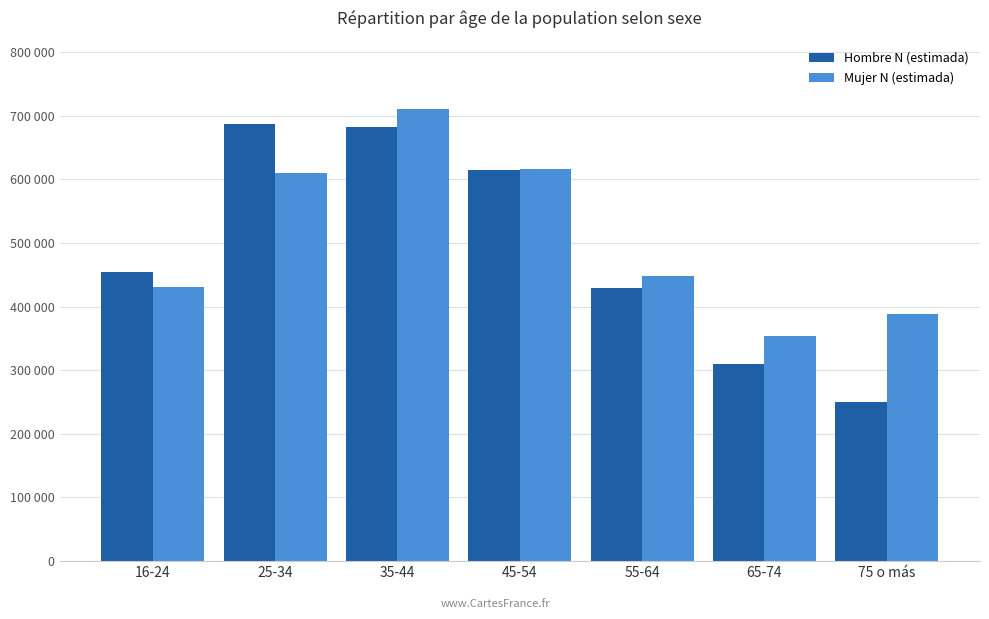

What is the value of the Mujer N (estimada) bar at the 6th from the left?

353996